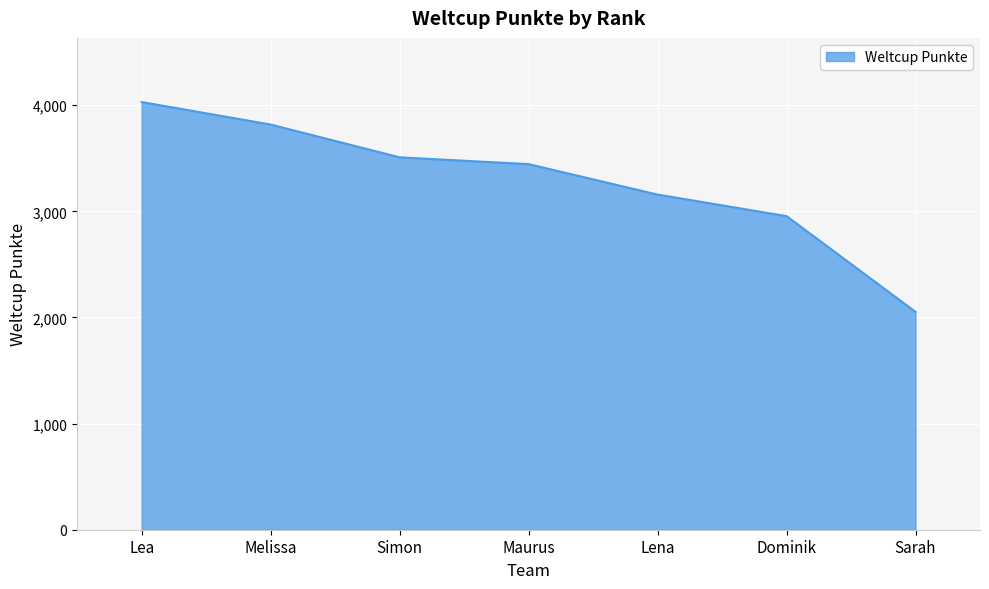

True or false: there are more than 2 points higher than both neighbors.

False